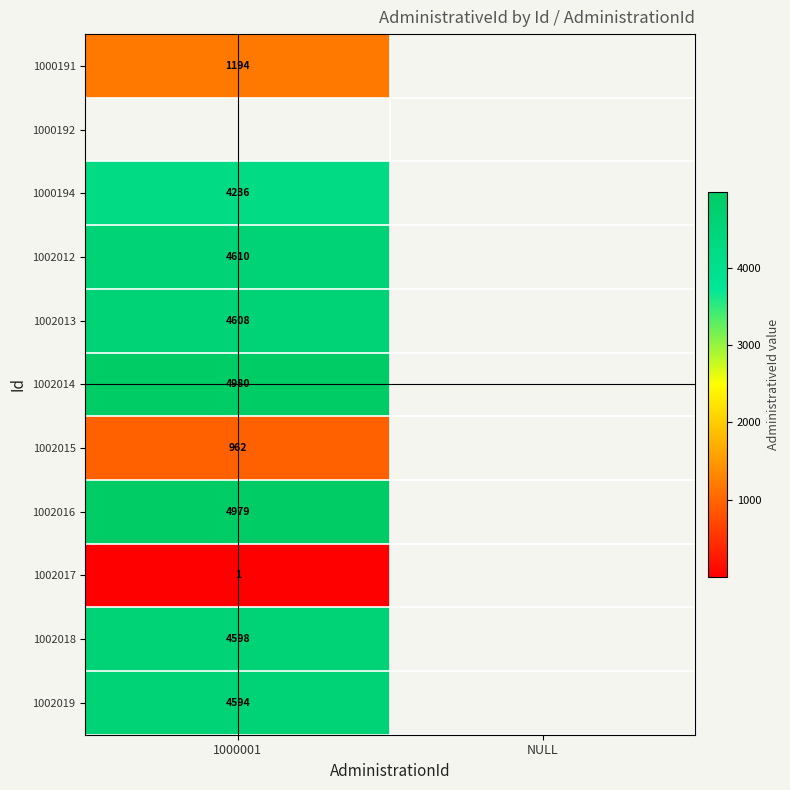

What is the difference between the highest and lowest values at 1000001?

4979.0